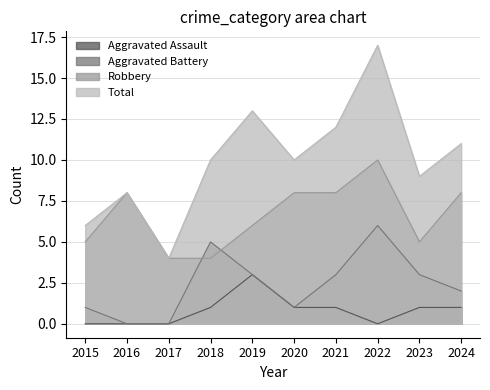

True or false: Aggravated Assault has a value of 0 at 2015.

True